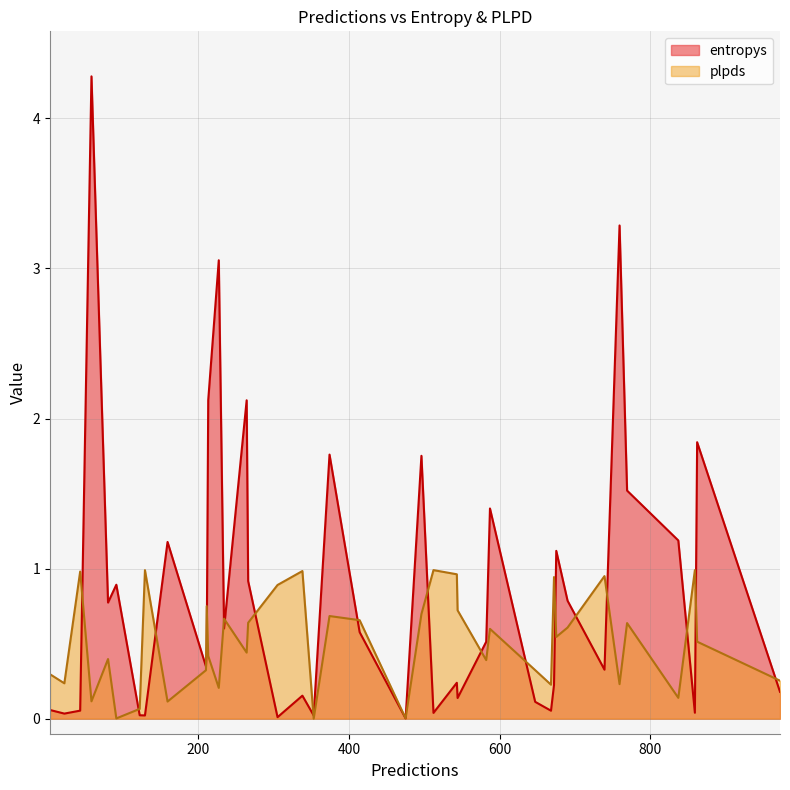

How many times do entropys and plpds cross each other?

20